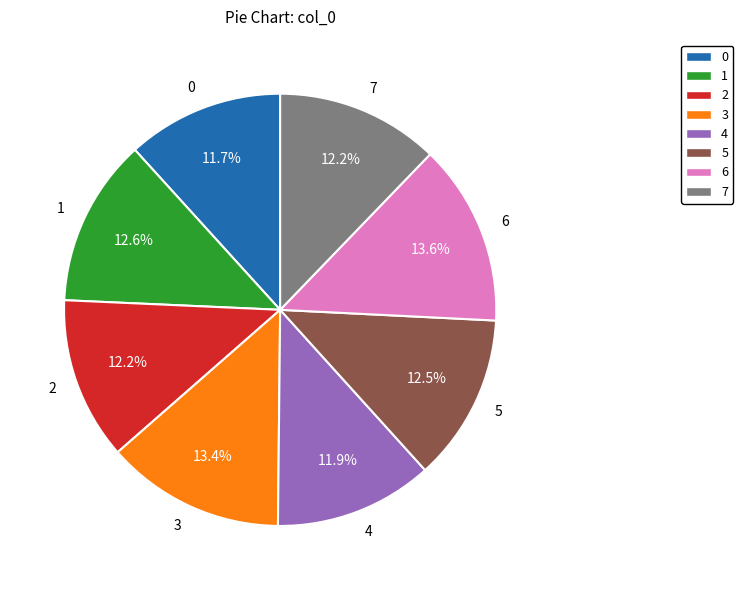

To the nearest percent, what portion does 6 represent?

14%